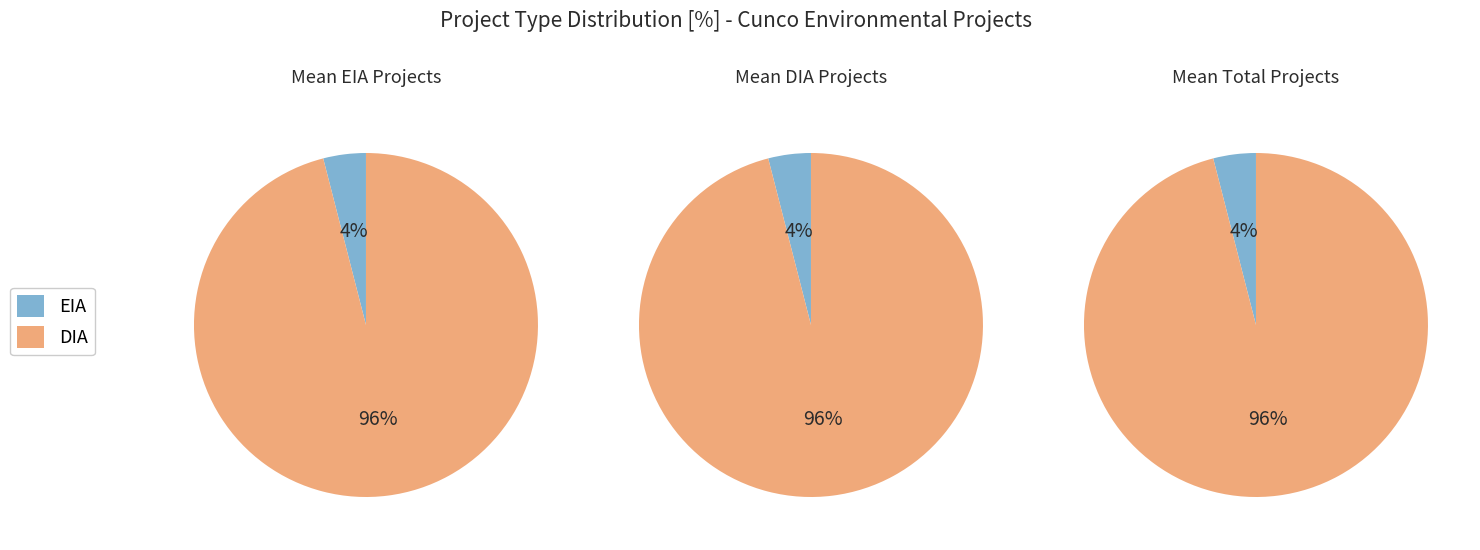

What is the smallest slice in the pie chart?

EIA